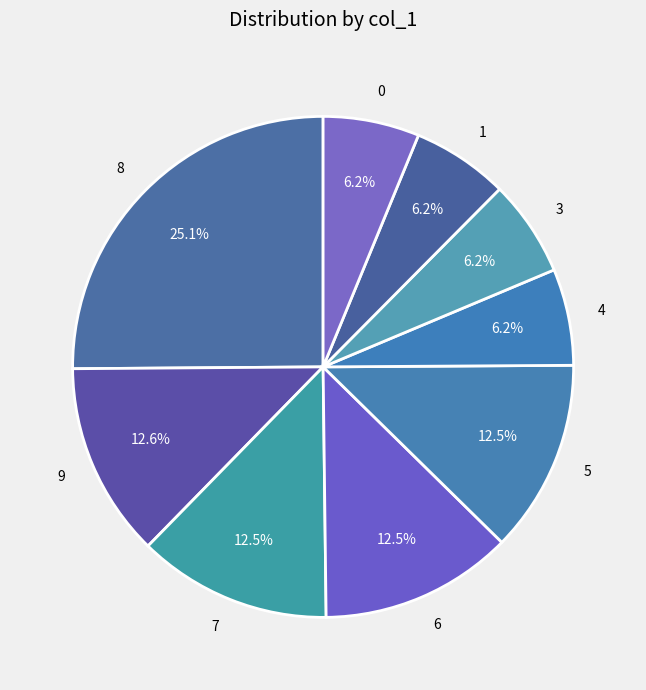

Combined, what portion of the pie is 8 and 7?

37.6%